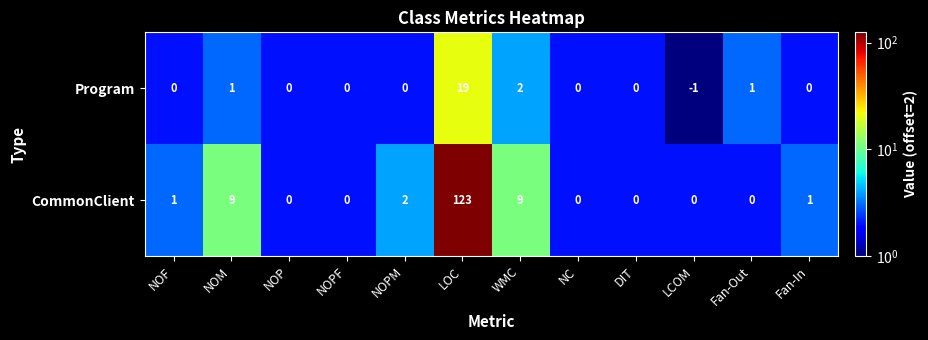

True or false: CommonClient has a value of 0 at NOP.

True